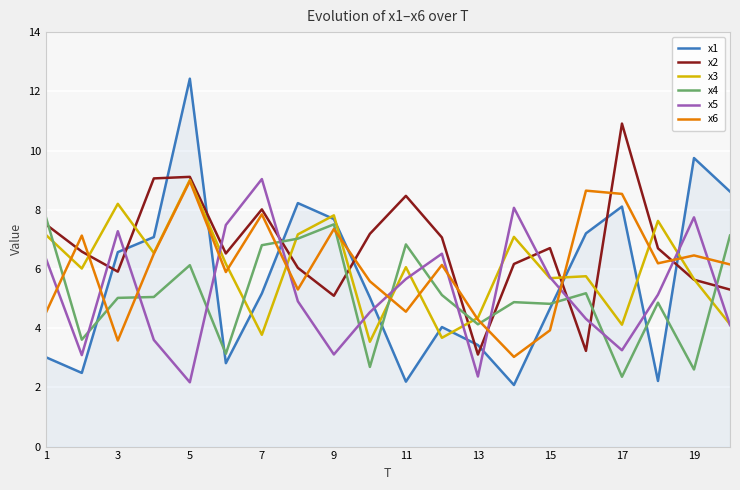

True or false: x3 has a value of 9.0 at 5.

True